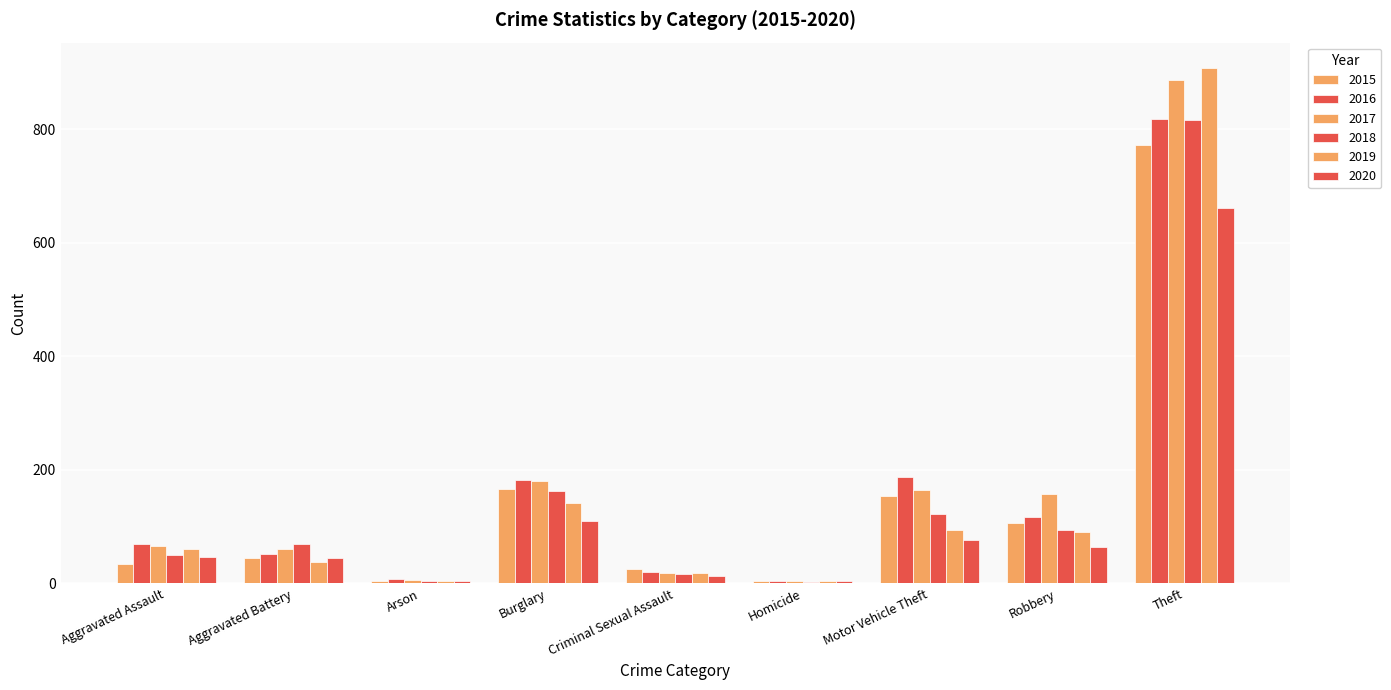

Where does the 2020 series first go above 46?

Burglary